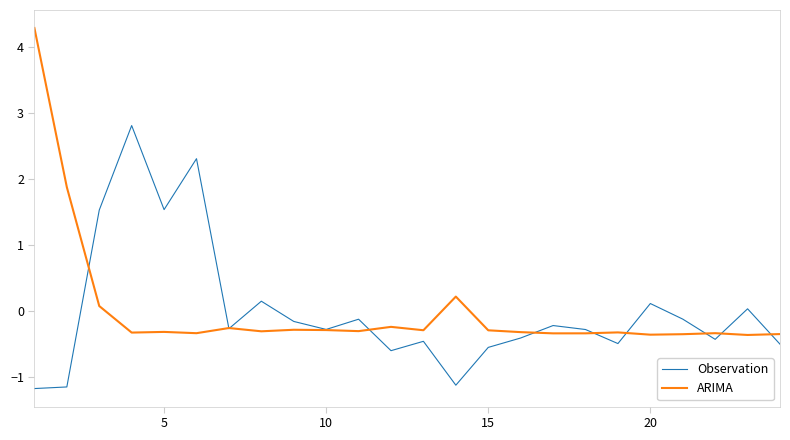

What is the maximum value shown in the chart?

4.3